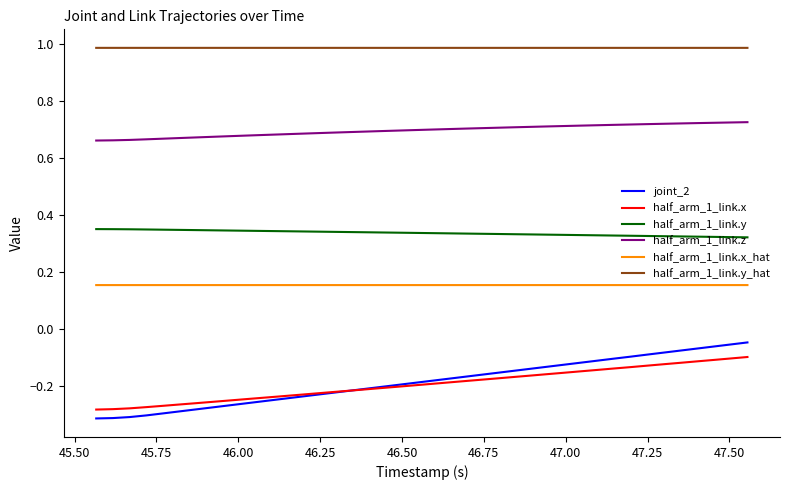

Is this an area chart (filled region under the line)?

No